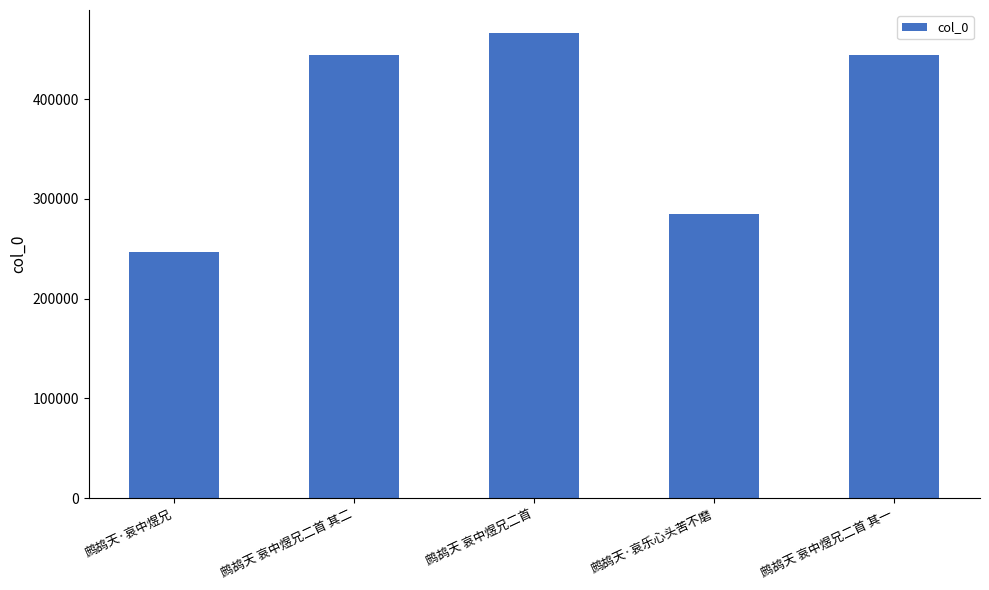

What is the change in value from 鹧鸪天 哀中煜兄二首 其二 to 鹧鸪天 哀中煜兄二首 其一?

-1